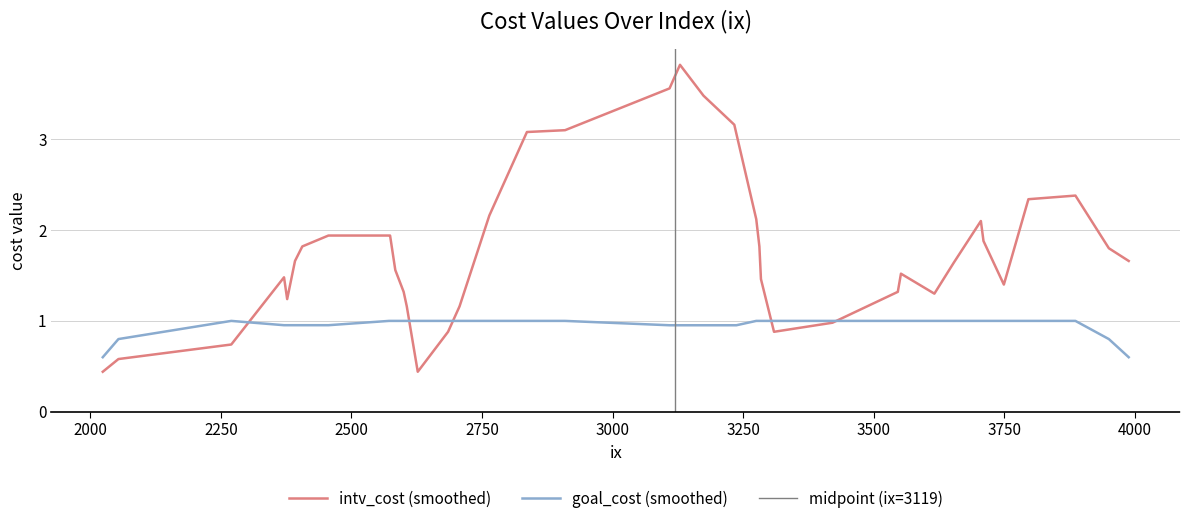

What is the average value of the intv_cost series?

1.9